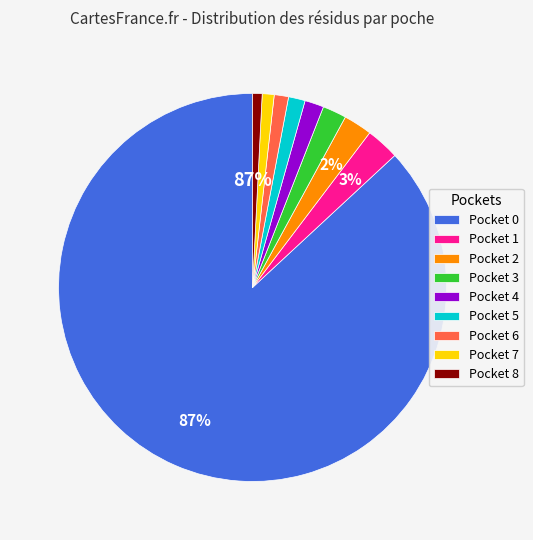

Combined, do Pocket 0 and Pocket 2 account for over 50%?

Yes